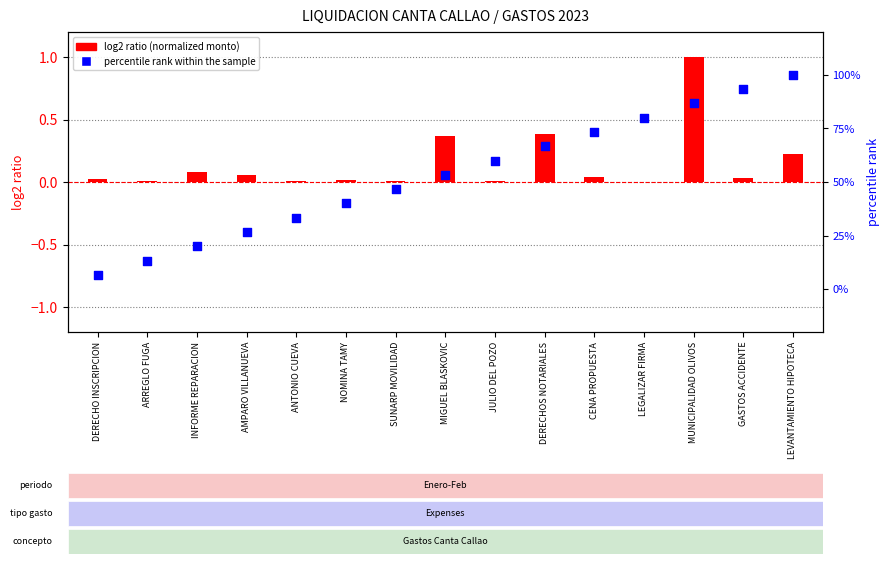

Which series contains the highest Y value?

percentile rank within the sample